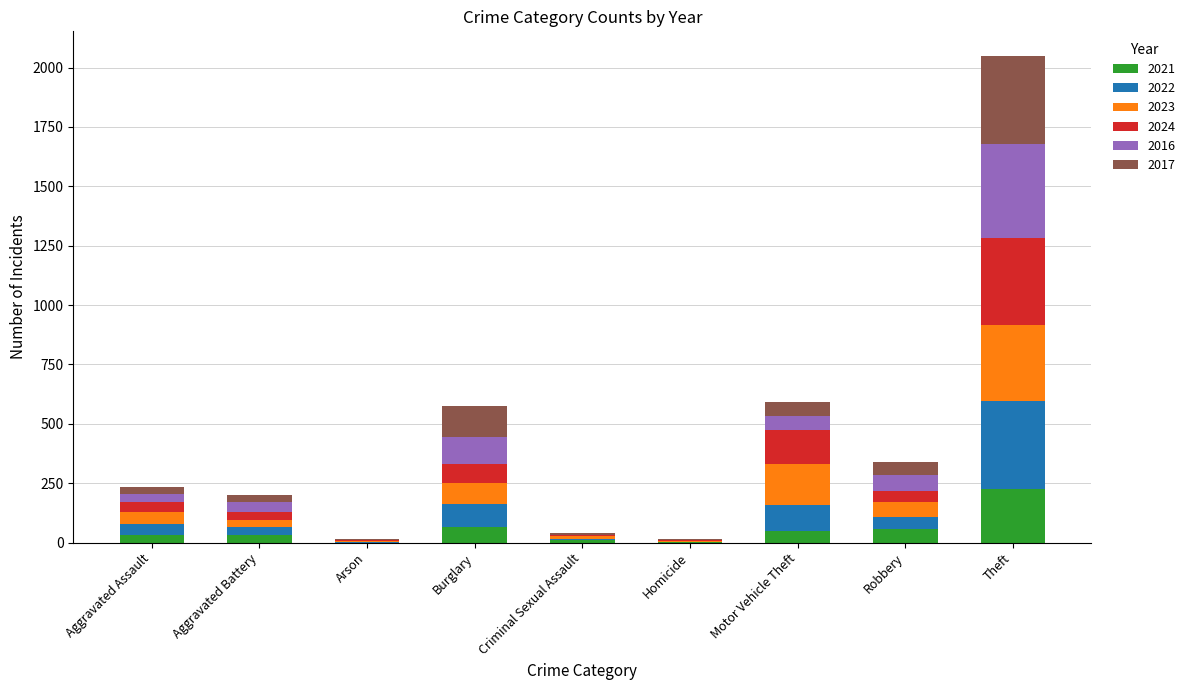

At which category is the sum across all series the highest?

Theft